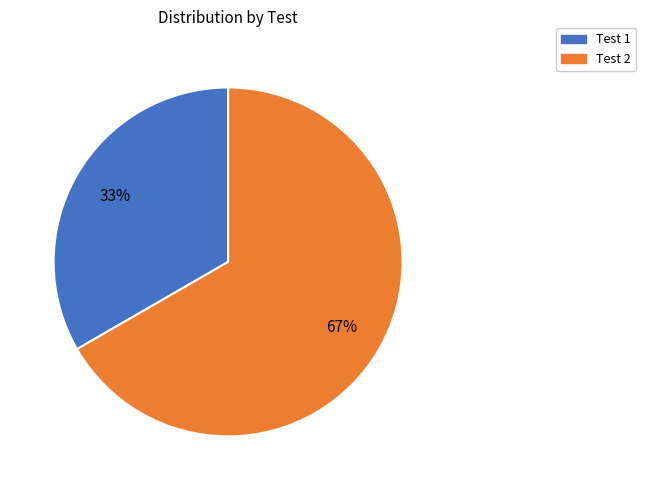

Does any single category account for the majority?

Yes